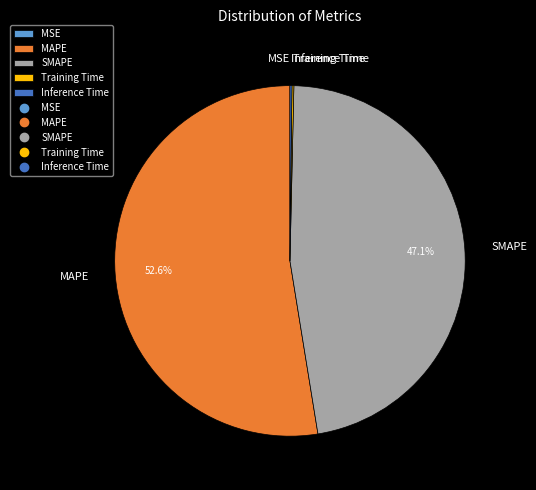

What is the largest slice in the pie chart?

MAPE